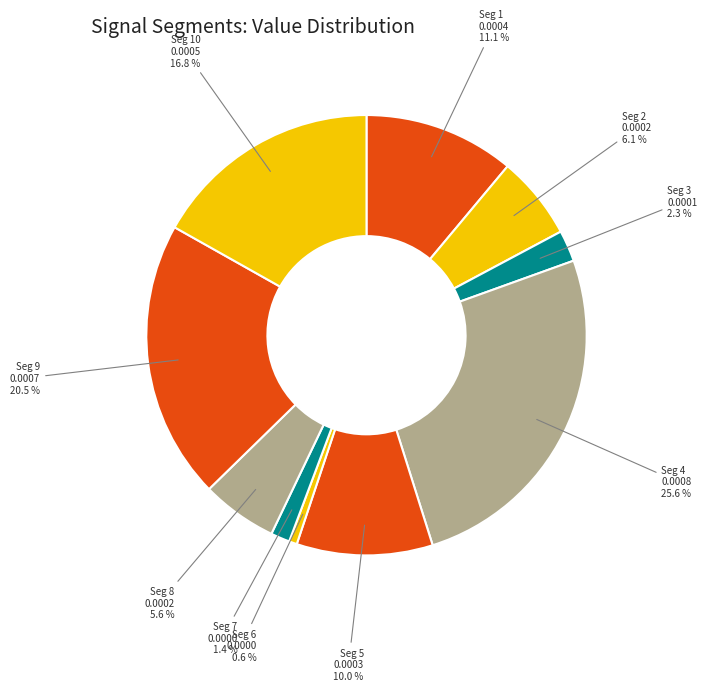

How many slices are in this pie chart?

10